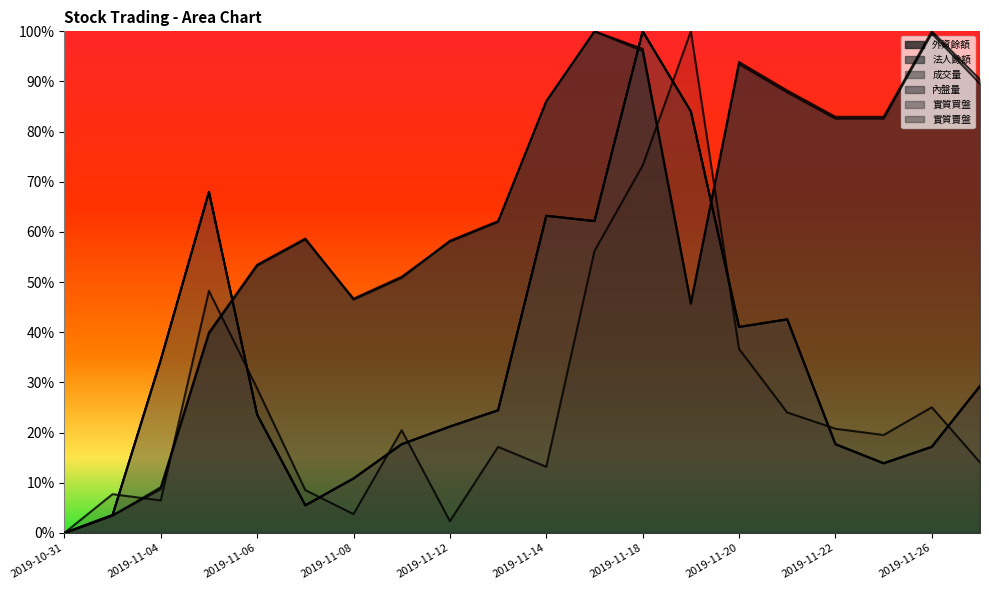

Where do 外資餘額 and 成交量 first cross each other?

2019-11-05 and 2019-11-06